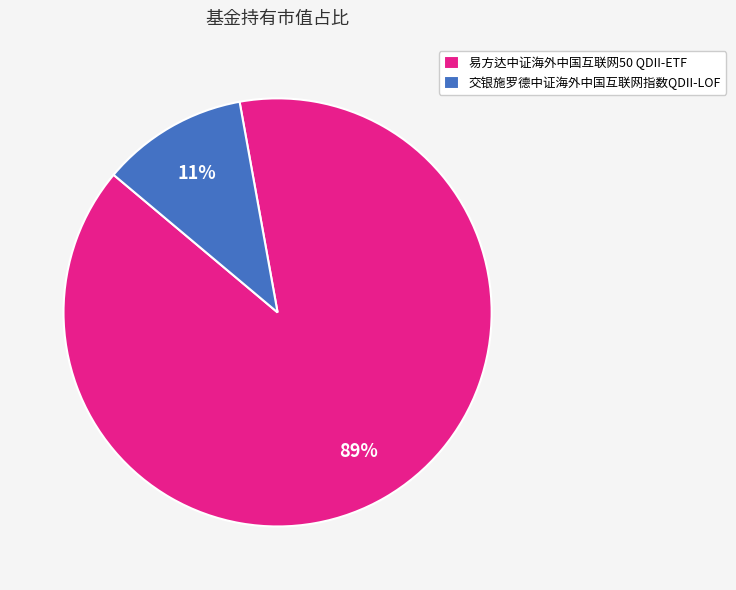

To the nearest percent, what is the combined percentage of 交银施罗德中证海外中国互联网指数QDII-LOF and 易方达中证海外中国互联网50 QDII-ETF?

100%